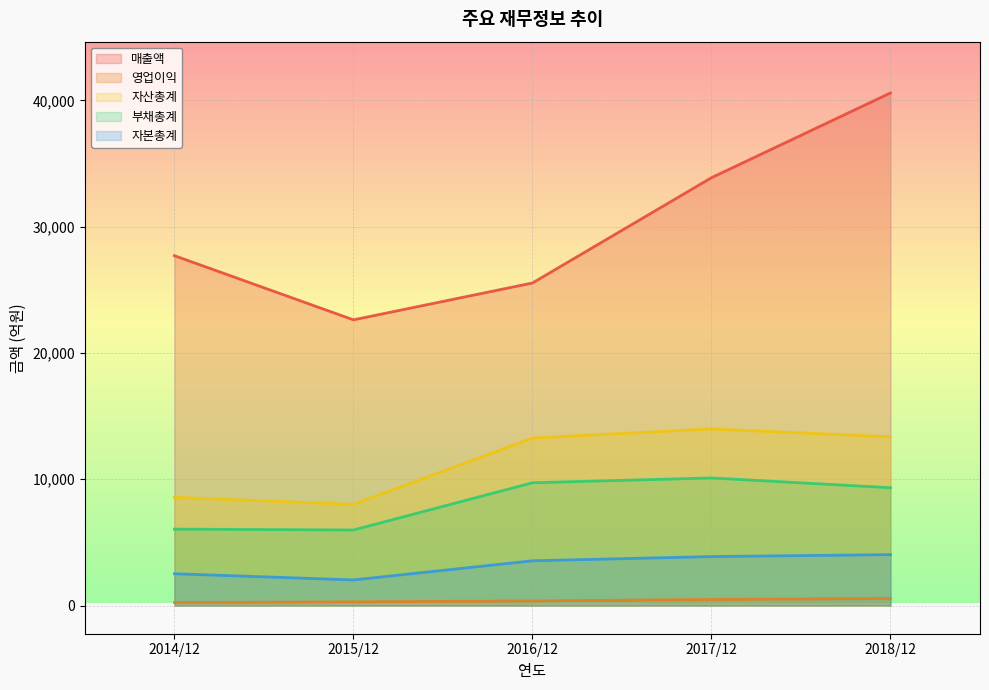

Which category has the lowest value in the 매출액 series?

2015/12